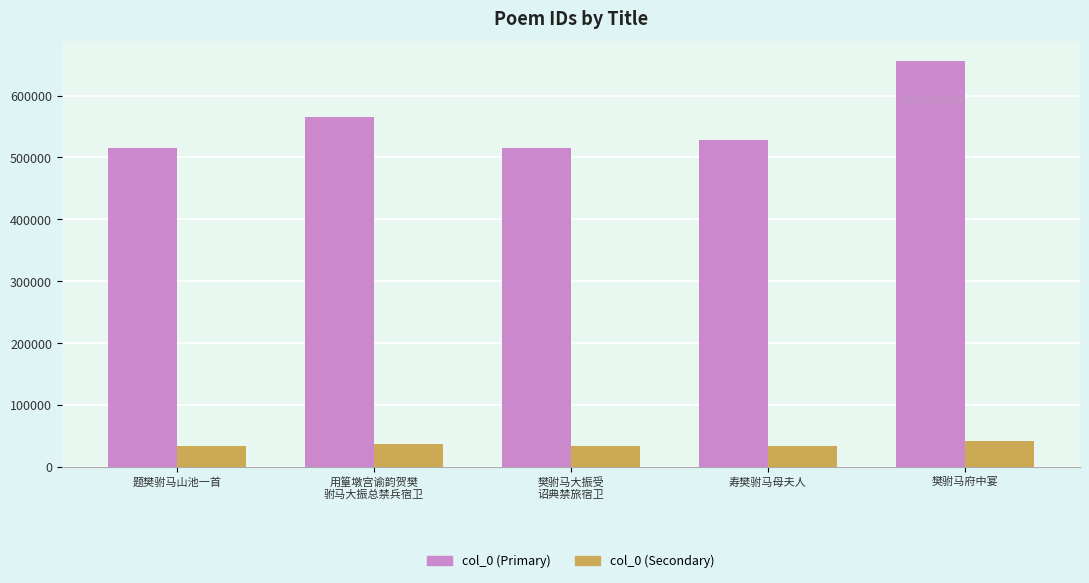

At 寿樊驸马母夫人, list the series in order from largest to smallest.

col_0 (Primary), col_0 (Secondary)